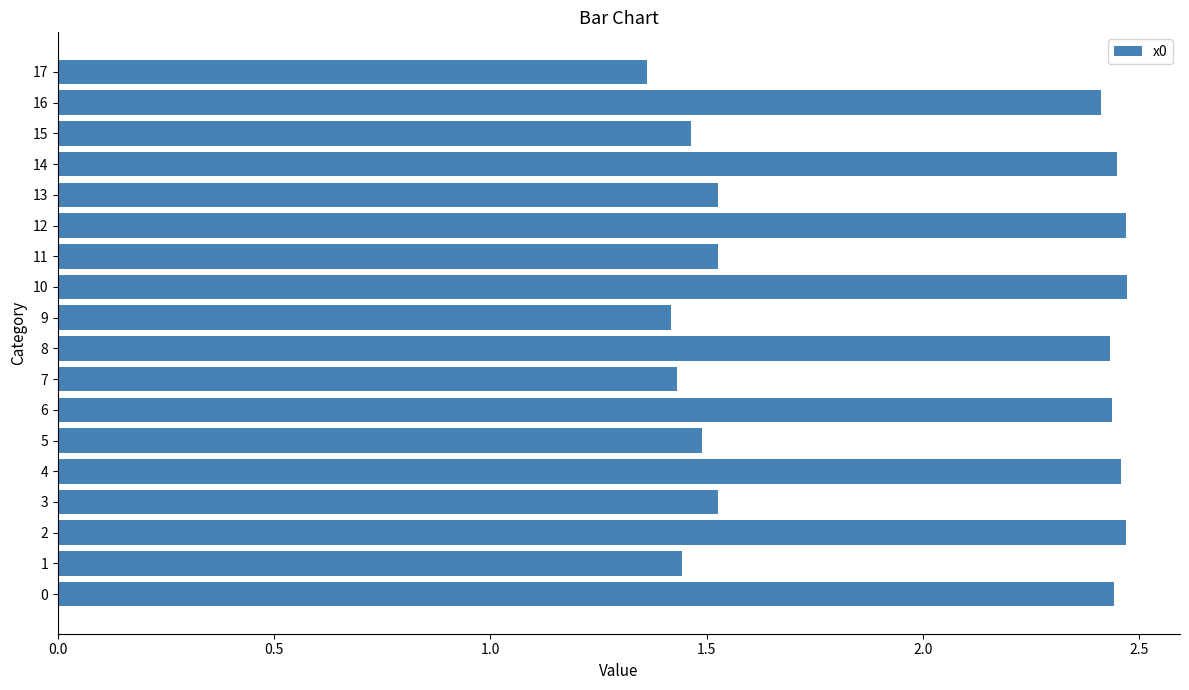

Which label corresponds to the smallest value in the chart?

17